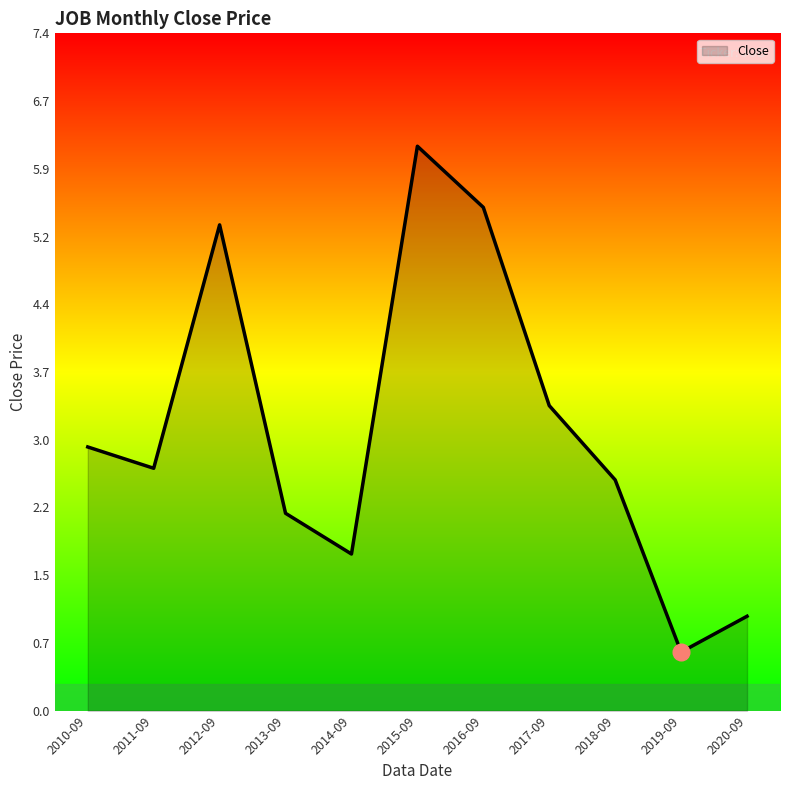

Reading right to left, extract all data points from this chart.

2020-09=1.0	2019-09=0.6	2018-09=2.5	2017-09=3.3	2016-09=5.5	2015-09=6.2	2014-09=1.7	2013-09=2.2	2012-09=5.3	2011-09=2.7	2010-09=2.9